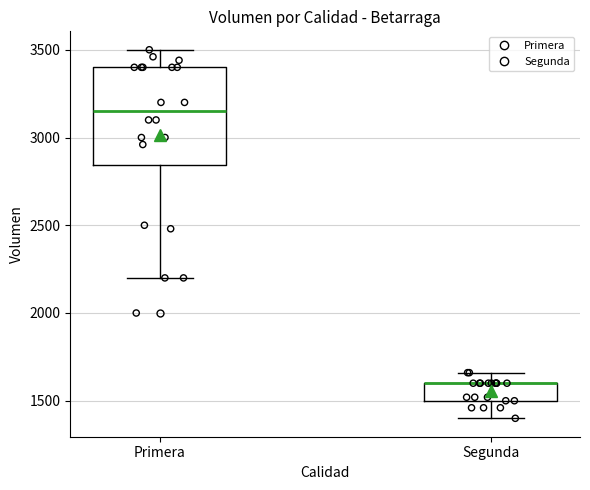

Where does the median line of the box for Primera sit on the y-axis? The values are not printed on the chart, so give them approximately, as read against the axis.

3150